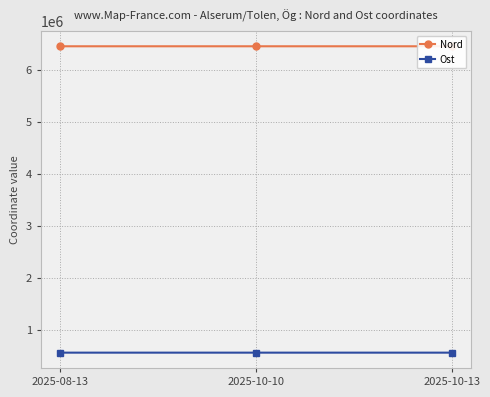

Reading right to left, transcribe all the data shown in this chart.

Nord: 6454074.0	6454104.9	6454122.3
Ost: 562376.0	562414.4	562454.3